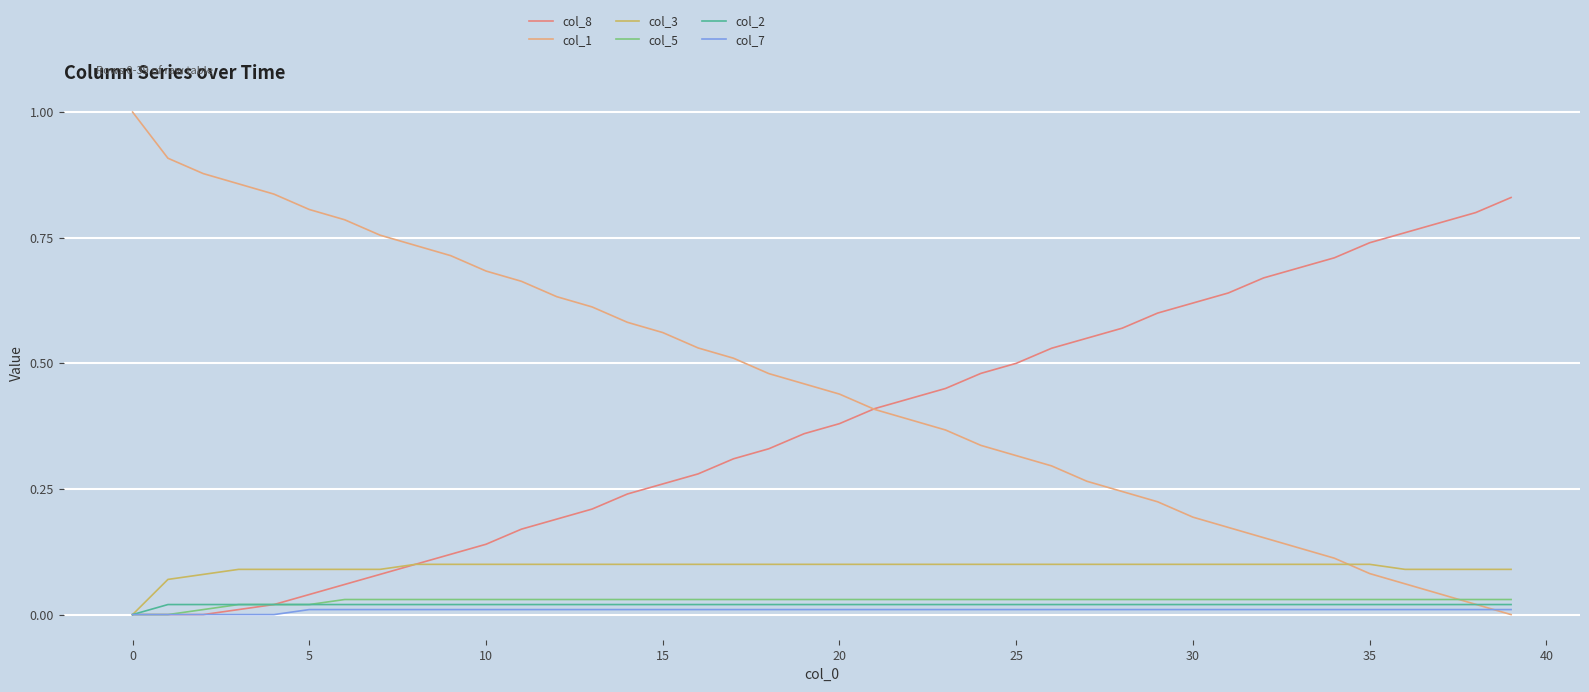

True or false: col_8 and col_5 cross at least once.

False